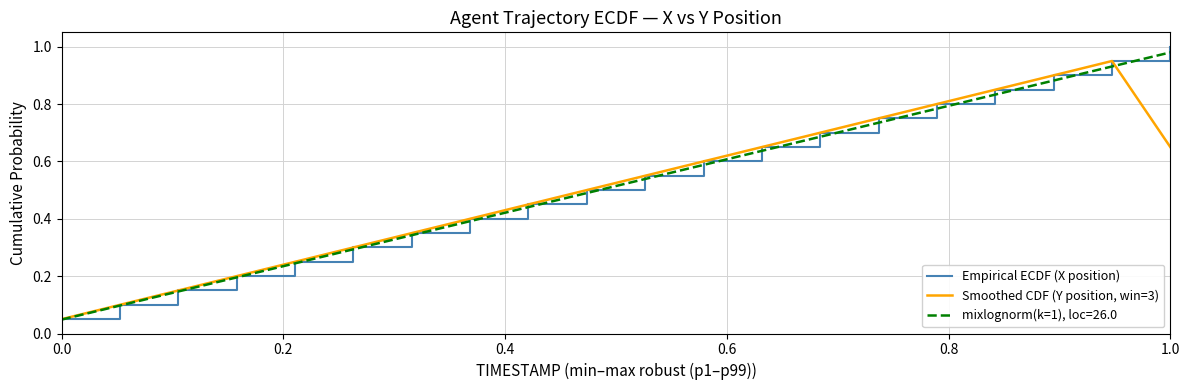

Is this an area chart (filled region under the line)?

No